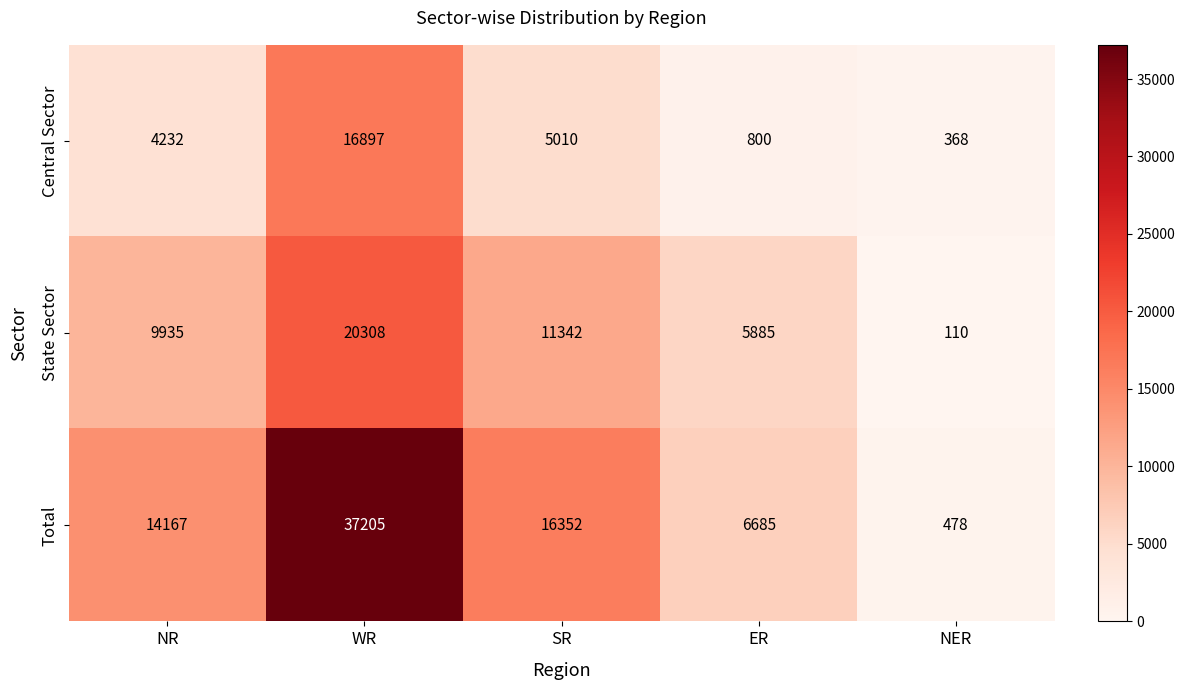

What is the total value across all series at NER?

956